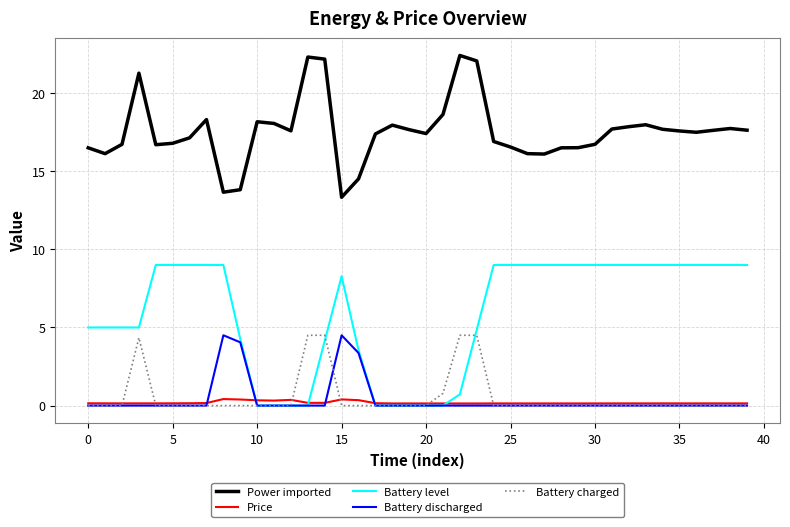

Which series has the largest total across all categories?

Power imported